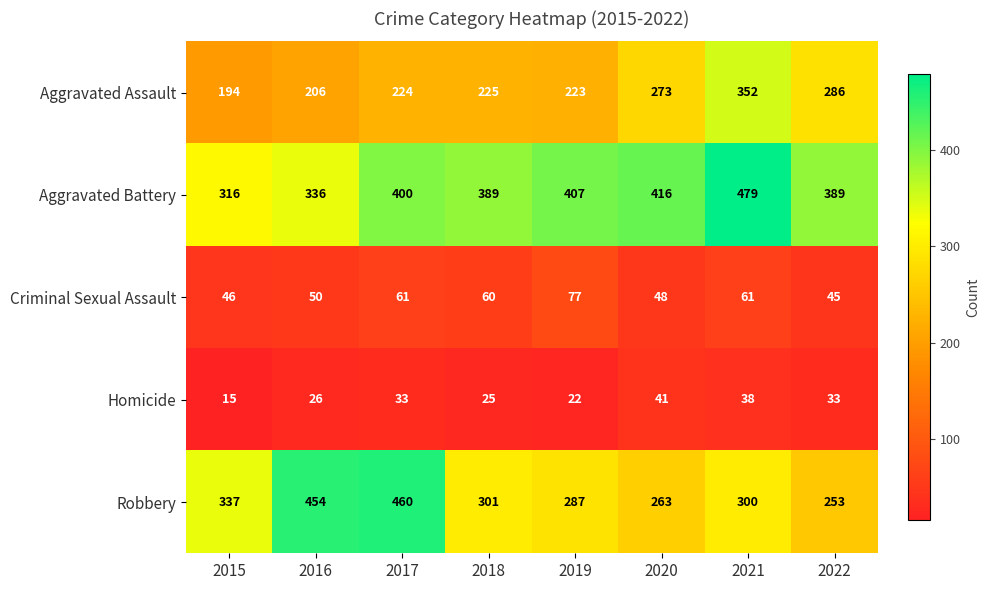

At which label does Robbery first exceed 301?

2015